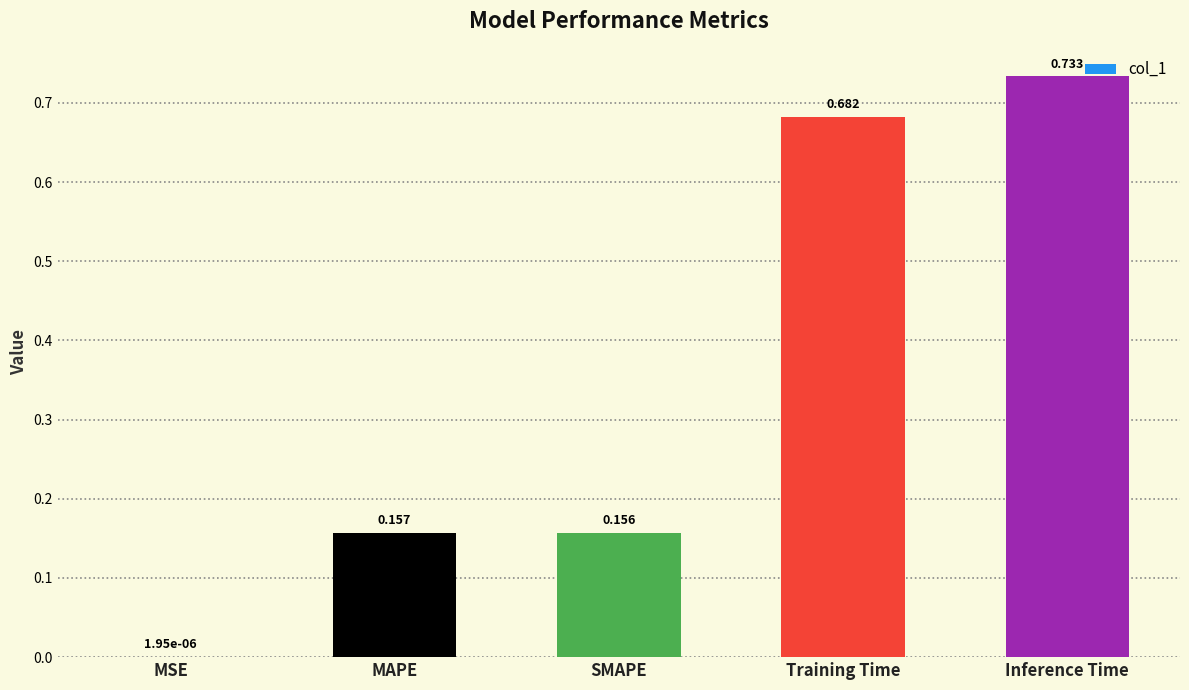

Are the bars horizontal?

No